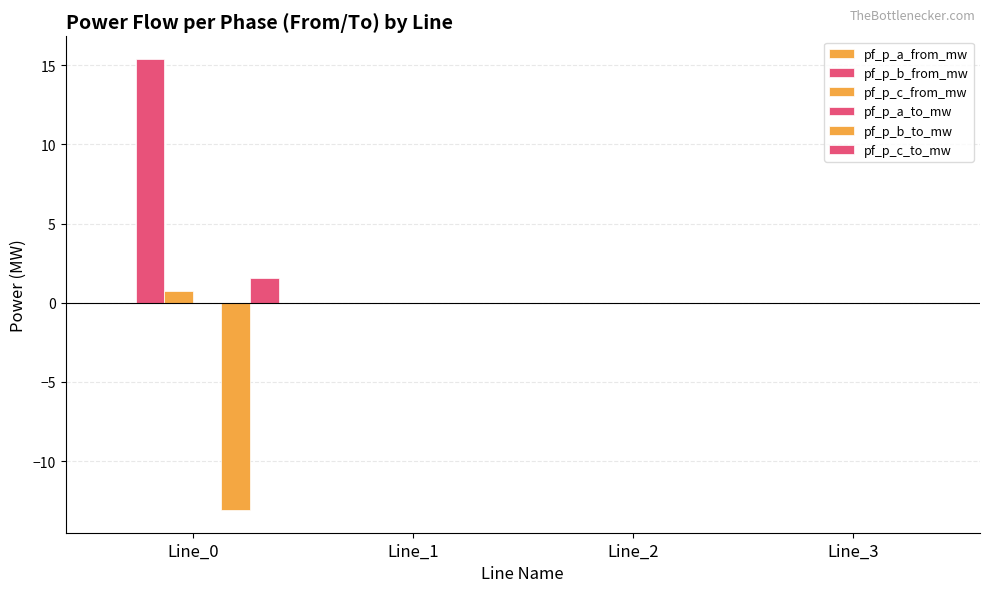

How many data points does each series have?

4